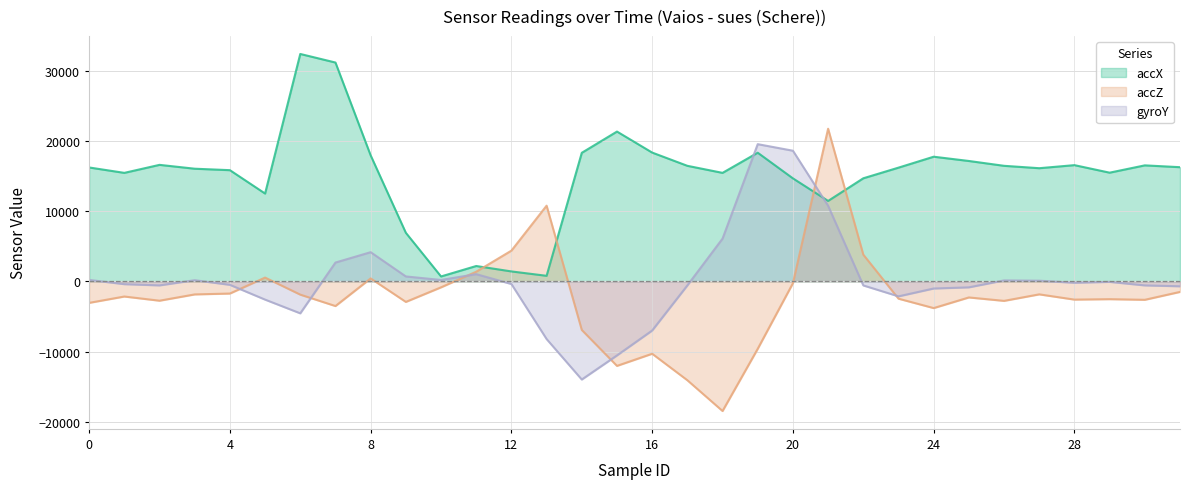

Where do gyroY and accX first cross each other?

18 and 19